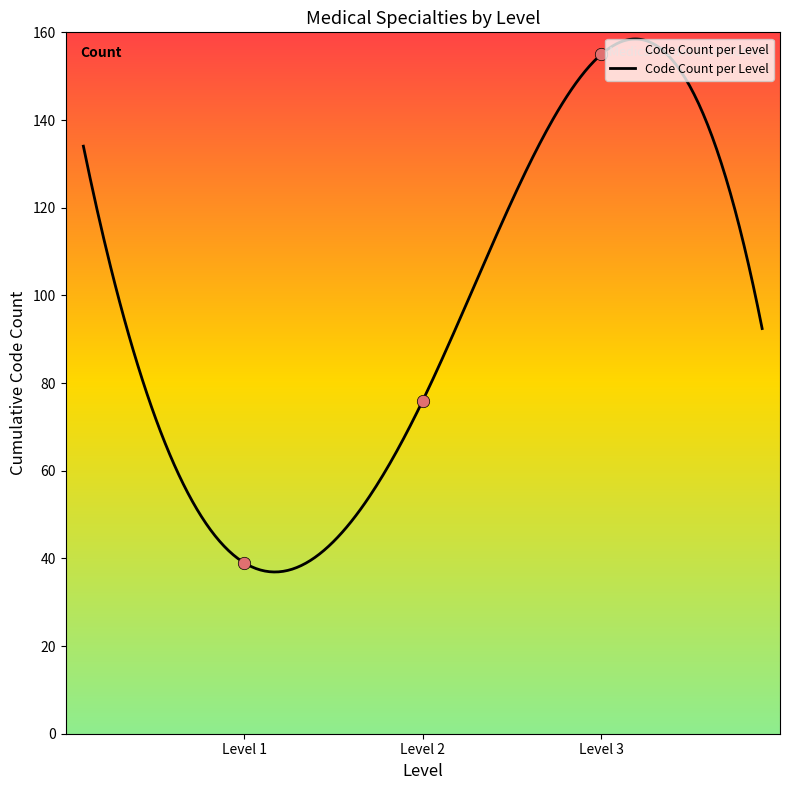

Approximately how many times larger is the value at Level 3 compared to Level 1?

4.0